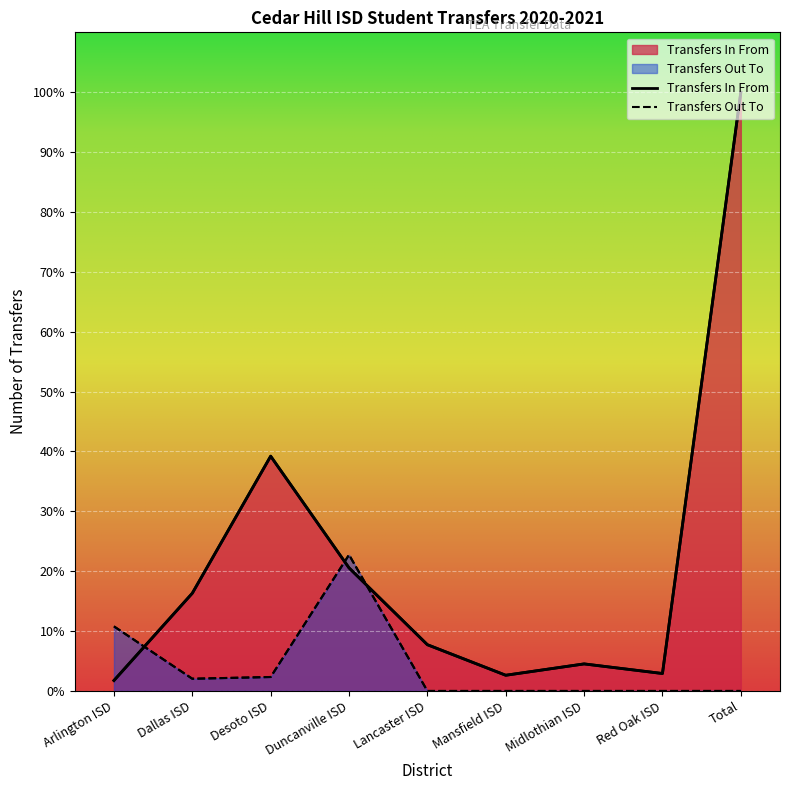

True or false: Transfers In From has more than 2 points higher than both neighbors.

False